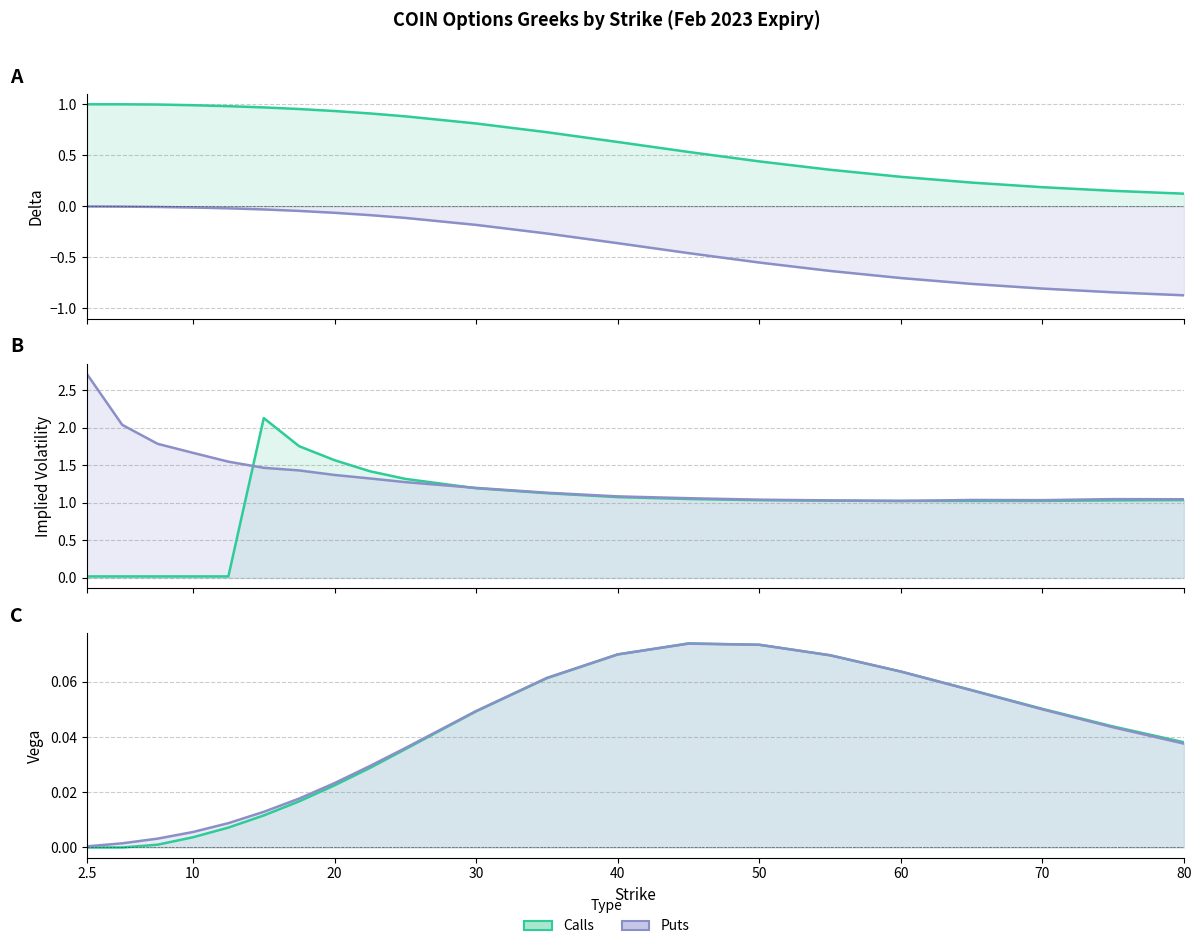

List the series in order of their peak value, highest first.

Put IV, Call IV, Call delta, Call vega, Put vega, Put delta